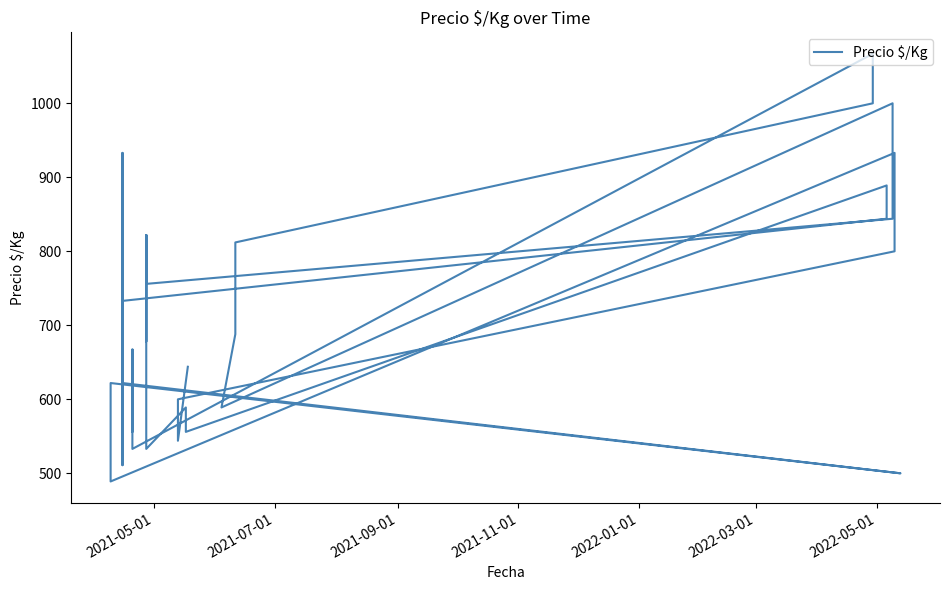

What is the minimum value shown in the chart?

489